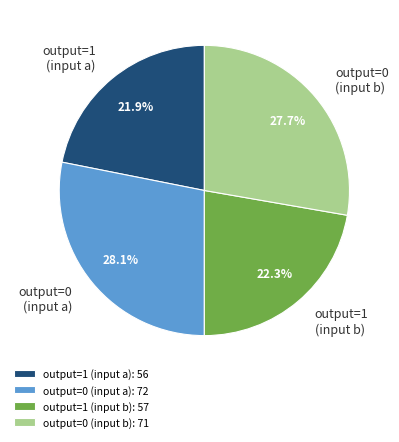

Approximately how many times larger is the value at output=1 (input a) compared to output=1 (input b)?

1.0